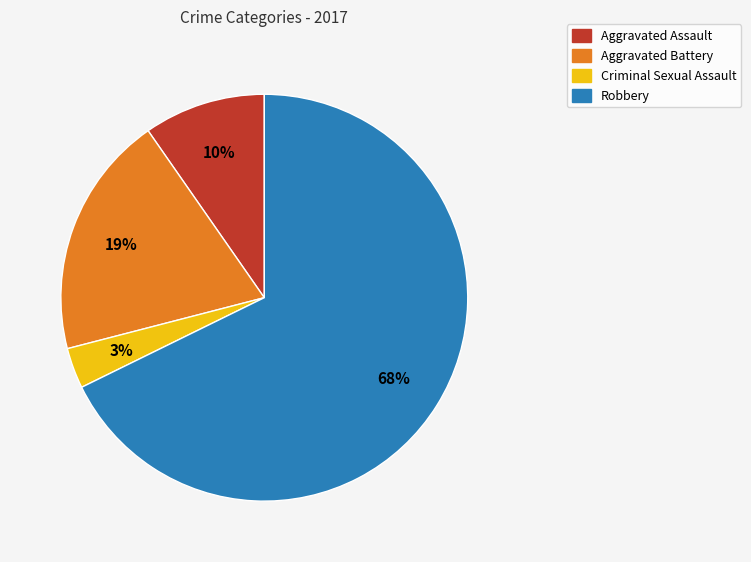

Is it true that Robbery is 60% of the pie?

False